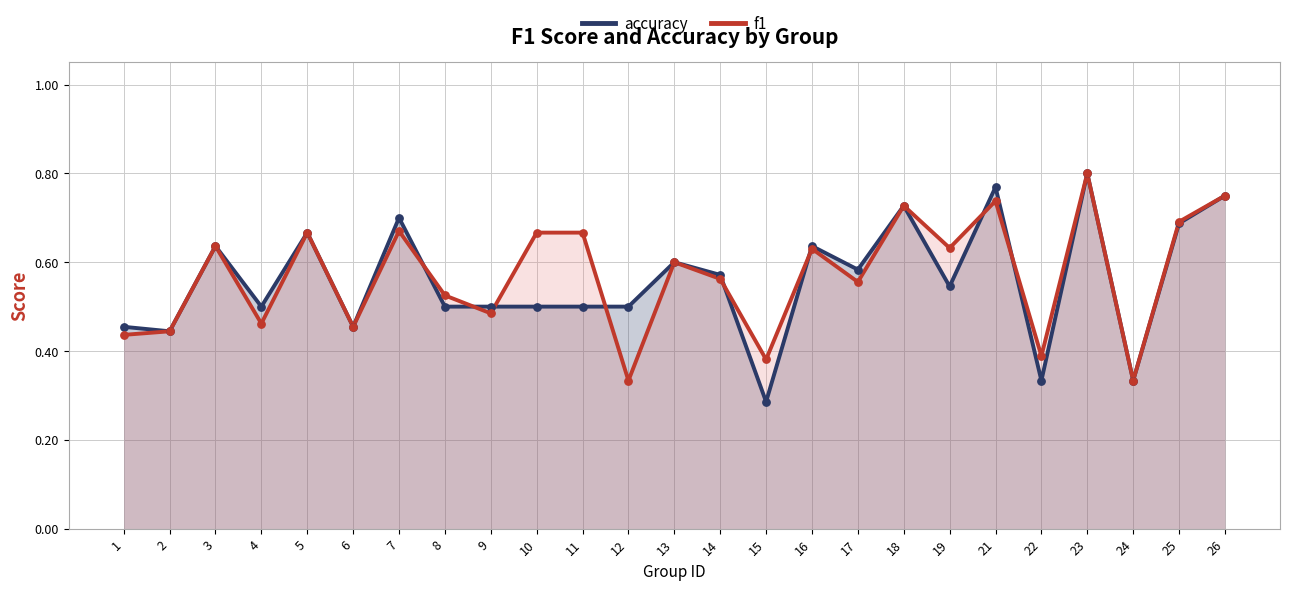

What is the total value across all series at 2?

0.9